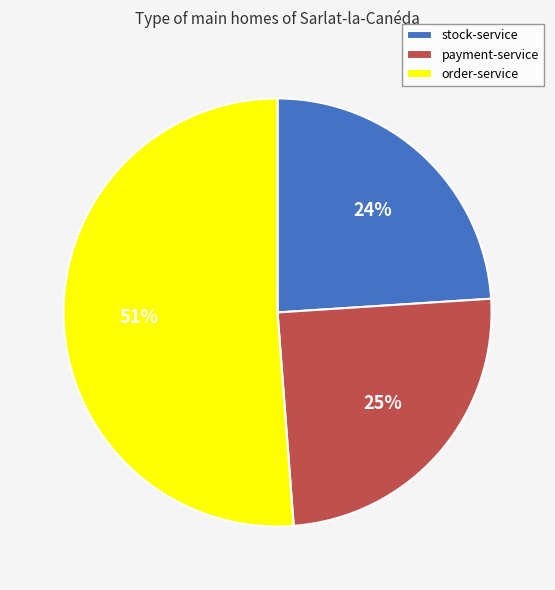

To the nearest percent, what portion does payment-service represent?

25%